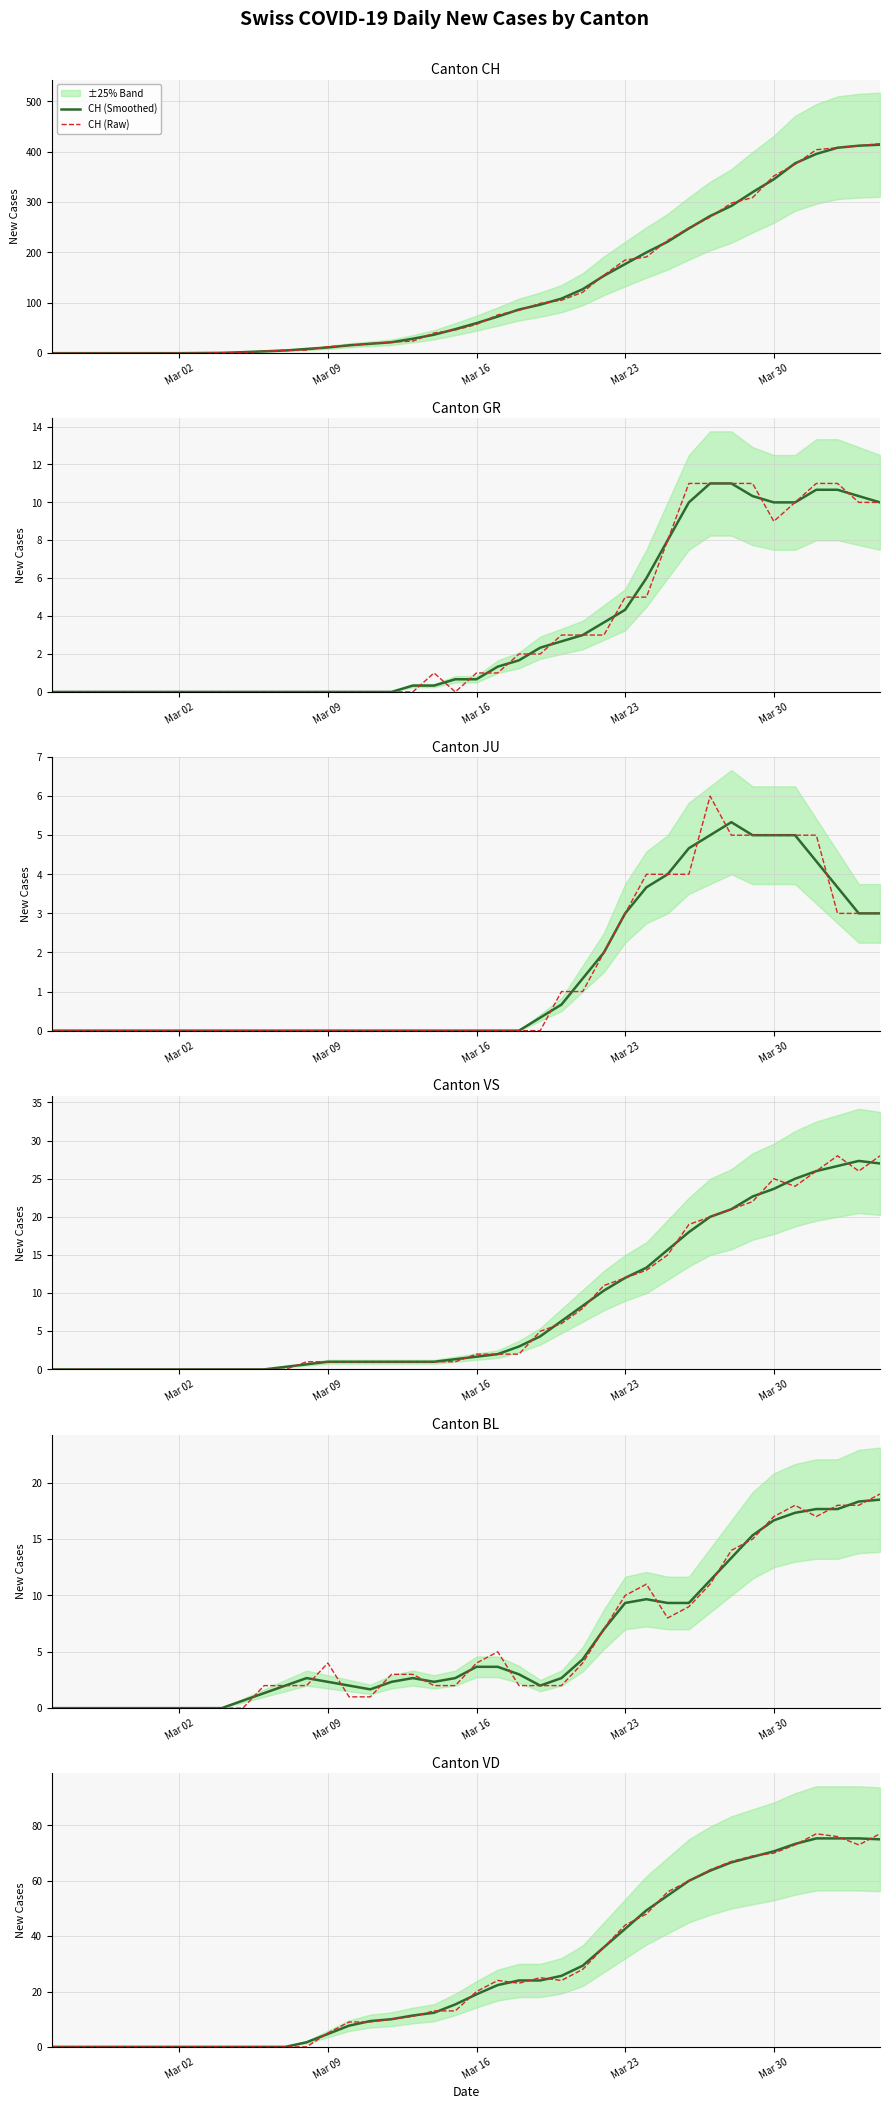

What is the maximum value for CH (Raw)?

416.0